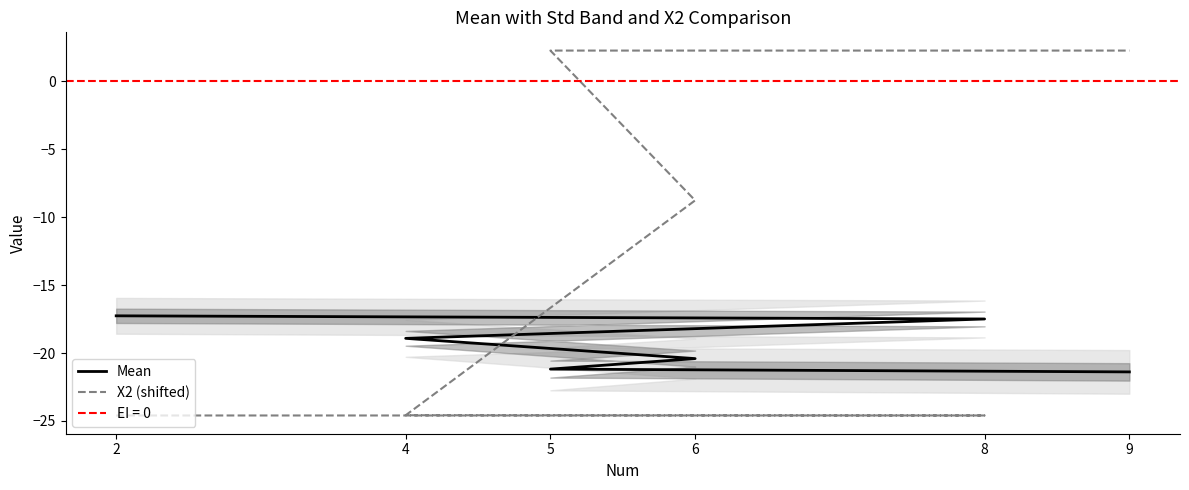

What is the lowest value of the Mean series?

-21.4